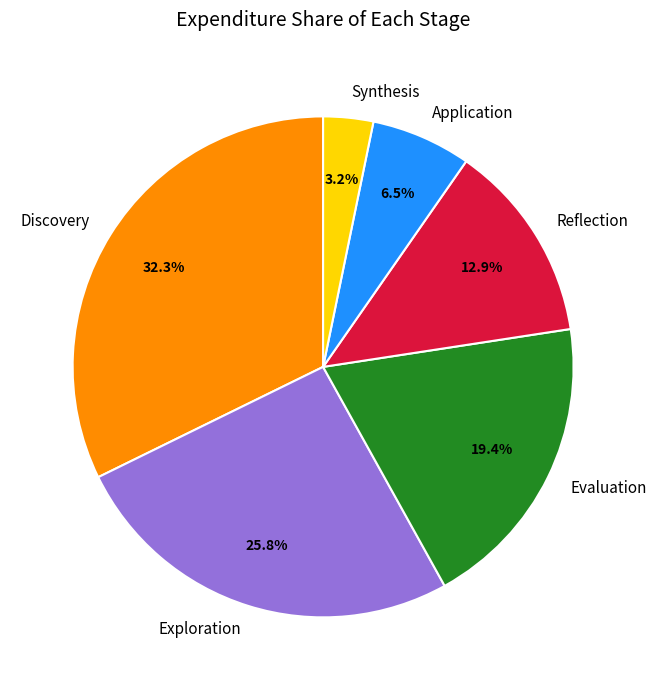

Do Evaluation and Application together represent more than half of the pie?

No